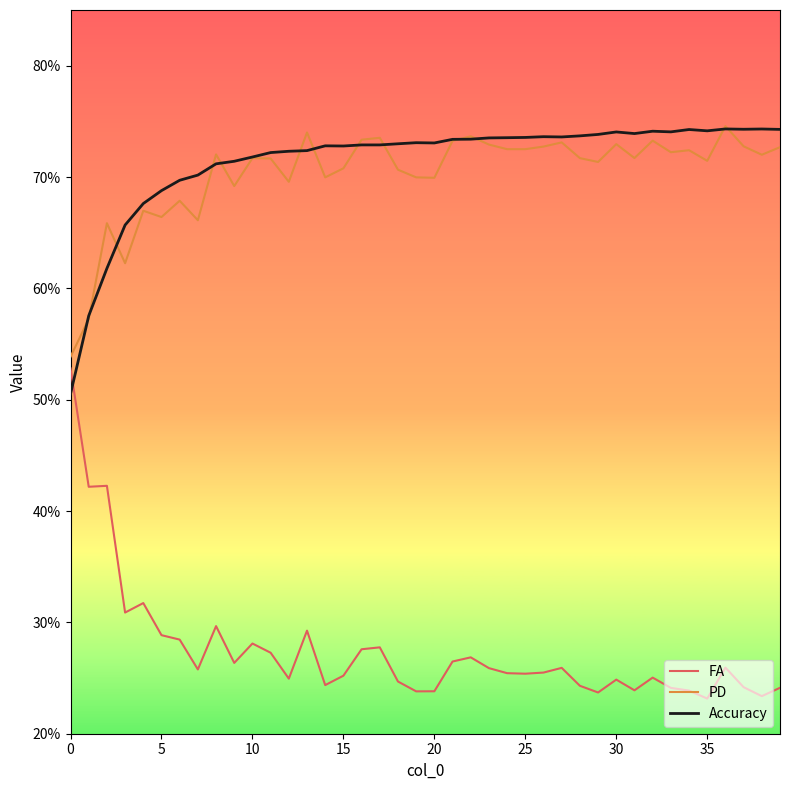

At how many categories does at least one series exceed 0?

40